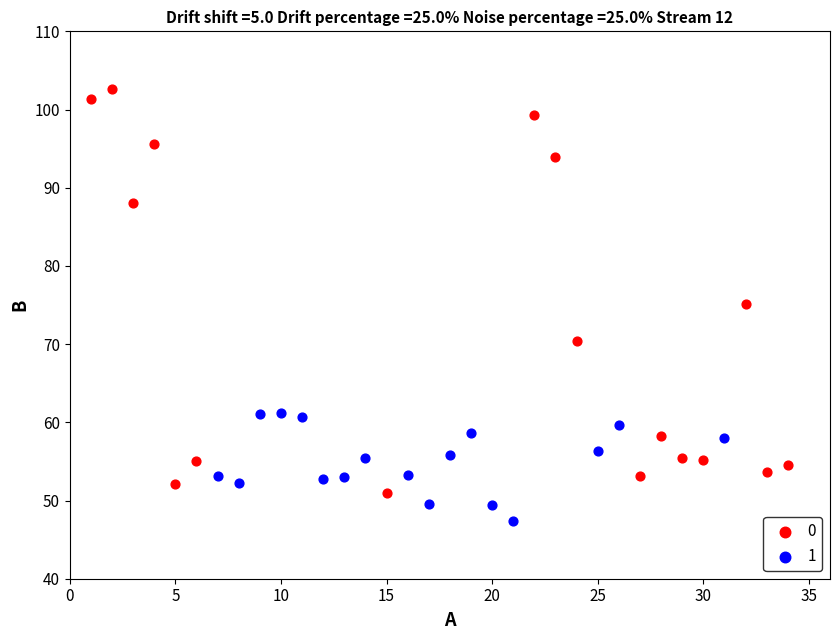

What are all the series names shown in the legend?

0, 1